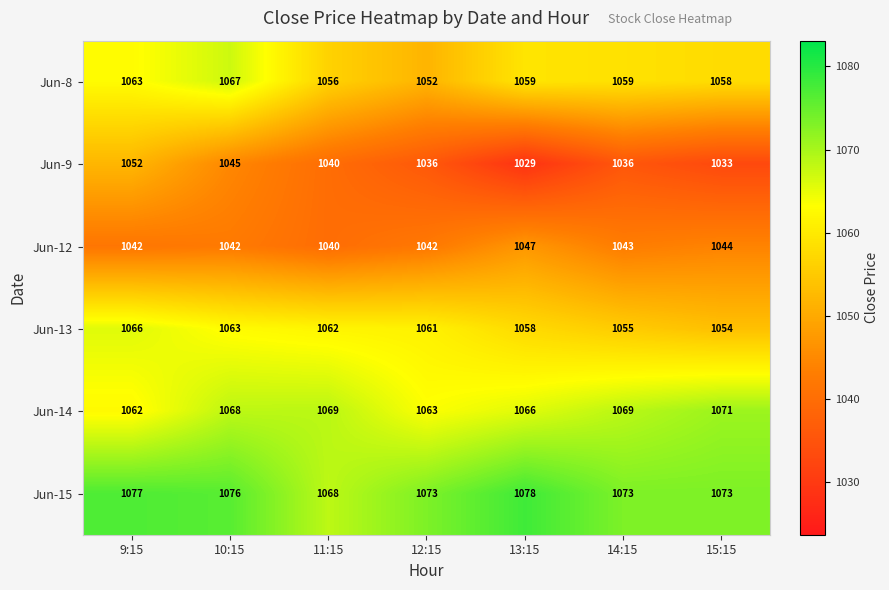

At which label does Jun-9 first exceed 1036?

9:15